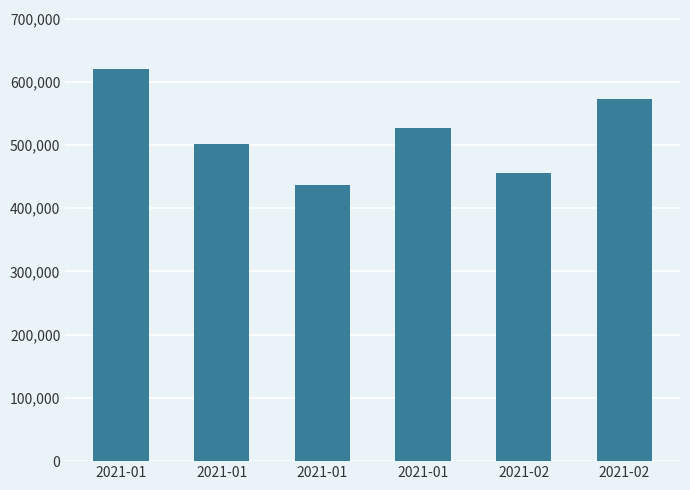

What is the value of the 4th bar from the left?

620500